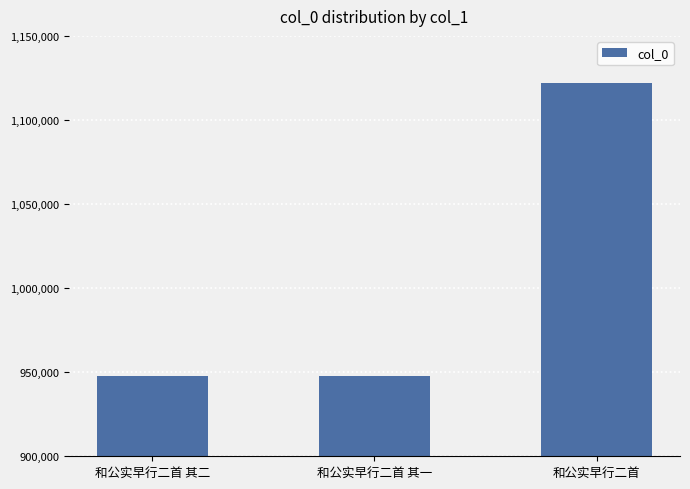

How many data points are less than 947793?

1